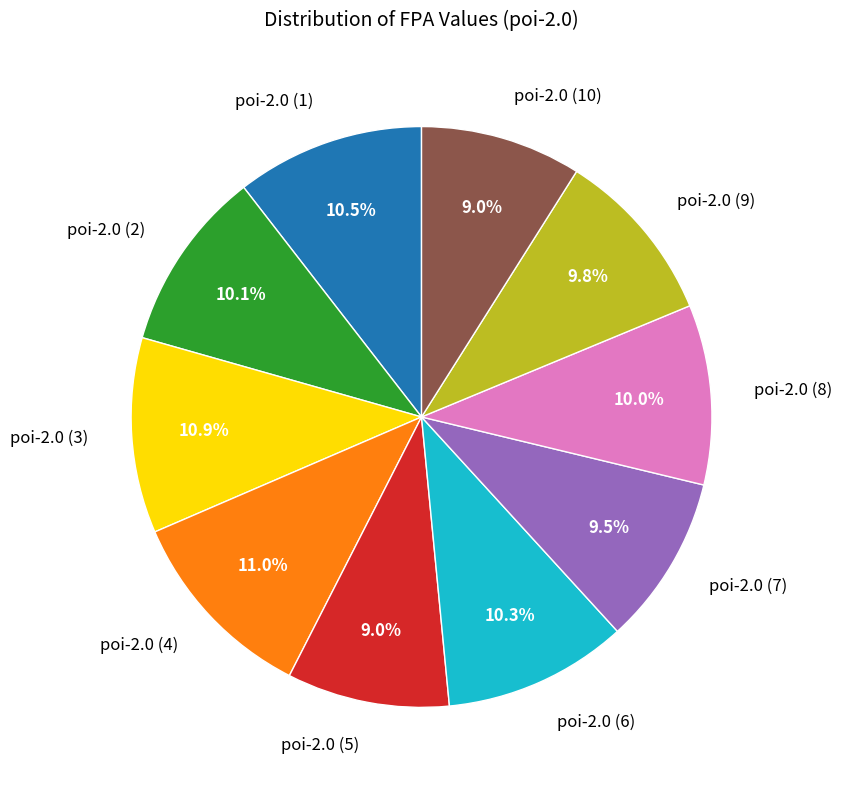

Count the number of slices in the pie.

10